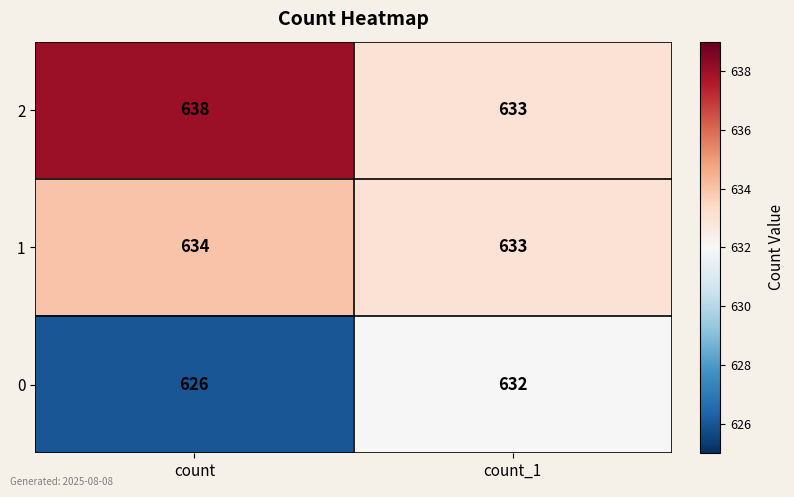

Which series has the largest total across all categories?

2